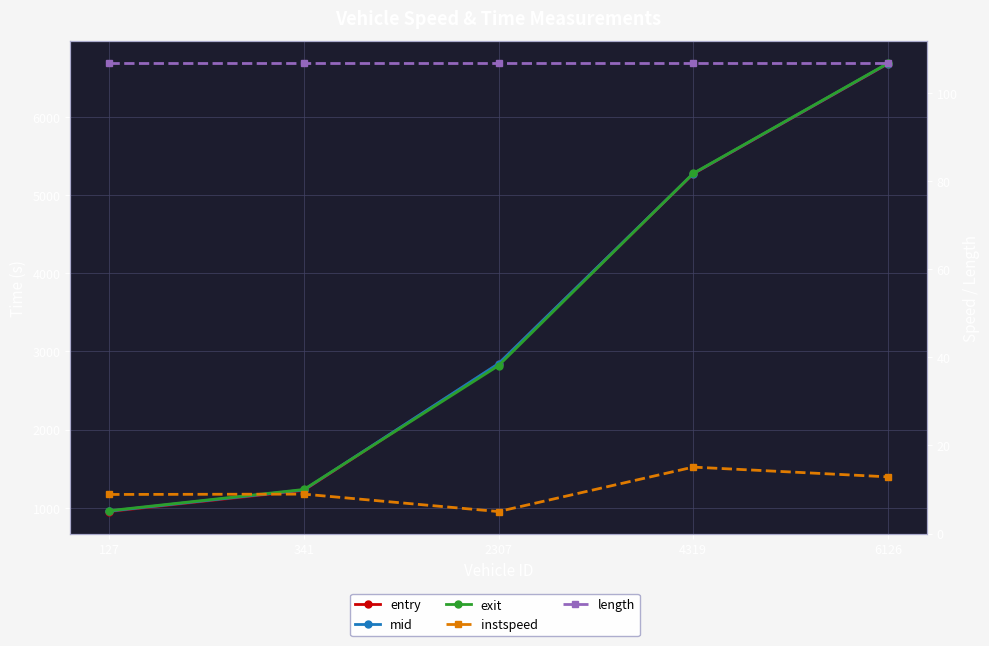

Reading right to left, extract all data points from this chart.

entry: 6126=6677.2	4319=5269.5	2307=2839.8	341=1222.4	127=951.7
mid: 6126=6681.1	4319=5273.2	2307=2844.1	341=1228.2	127=957.4
exit: 6126=6685.0	4319=5276.8	2307=2818.2	341=1234.2	127=962.8
instspeed: 6126=12.9	4319=15.1	2307=5.0	341=9.0	127=8.9
length: 6126=106.7	4319=106.7	2307=106.7	341=106.7	127=106.7